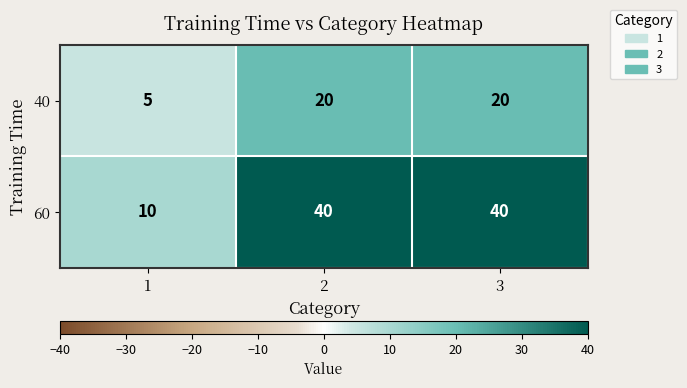

Rank the series by their average value, from lowest to highest.

40, 60